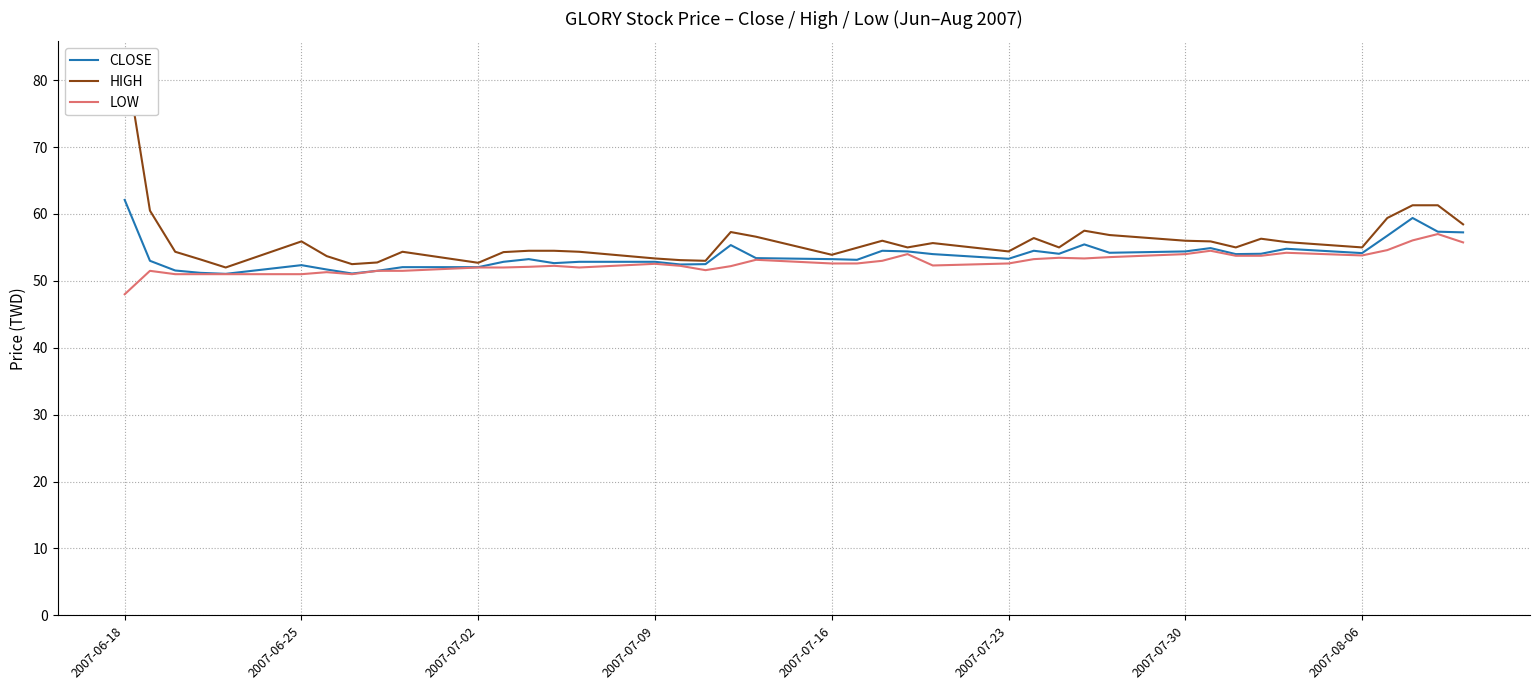

Which category has the lowest value in the LOW series?

2007-06-18